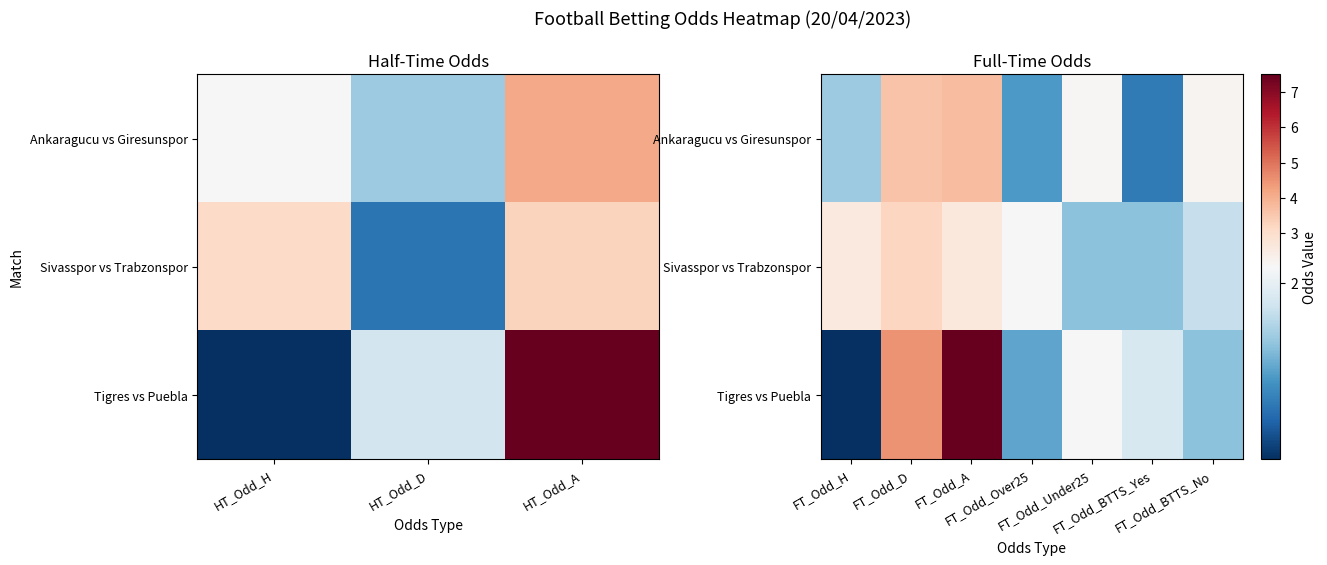

What is the minimum value shown in the chart?

1.4